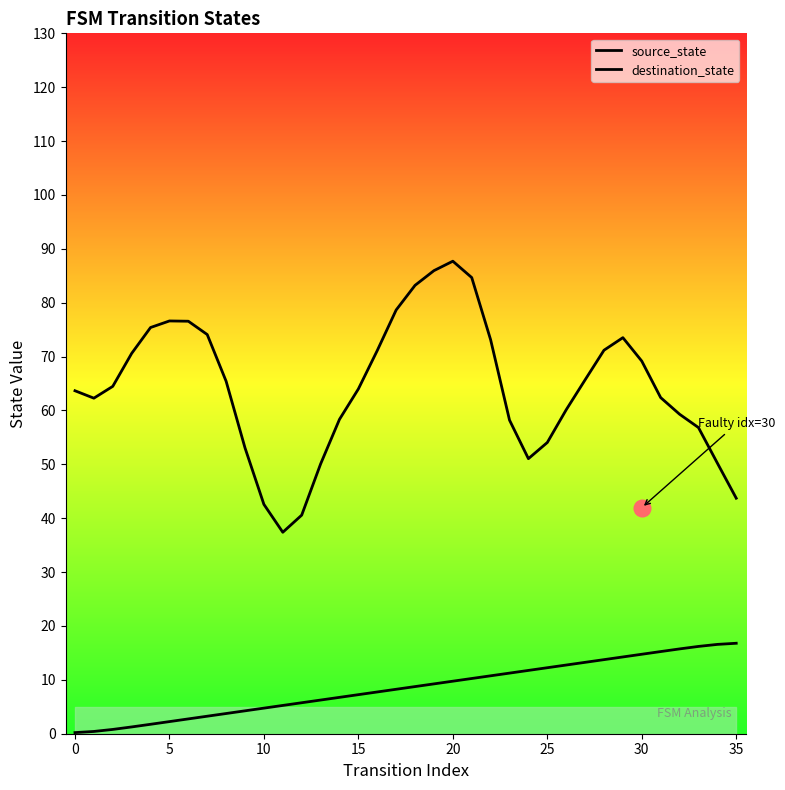

Is this an area chart (filled region under the line)?

No